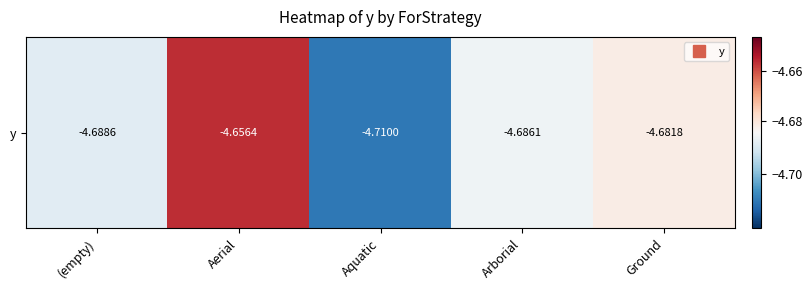

List the labels in order of value, smallest first.

Aquatic, (empty), Arborial, Ground, Aerial